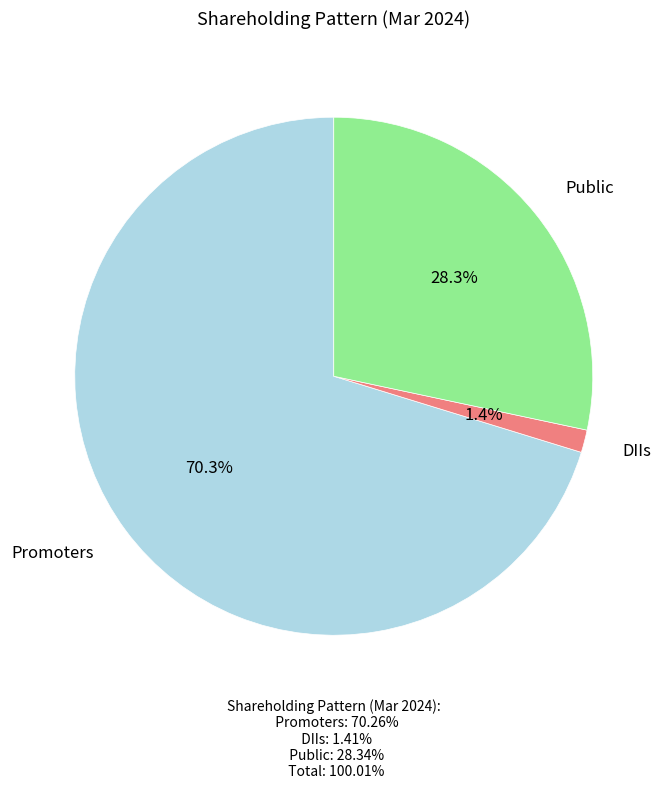

What is the majority slice?

Promoters